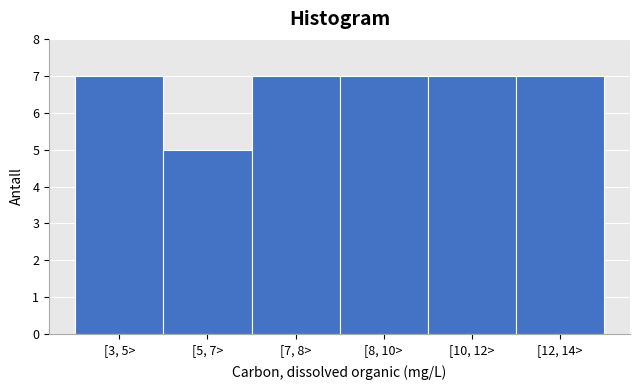

Reading left to right, extract all data points from this chart.

7	5	7	7	7	7